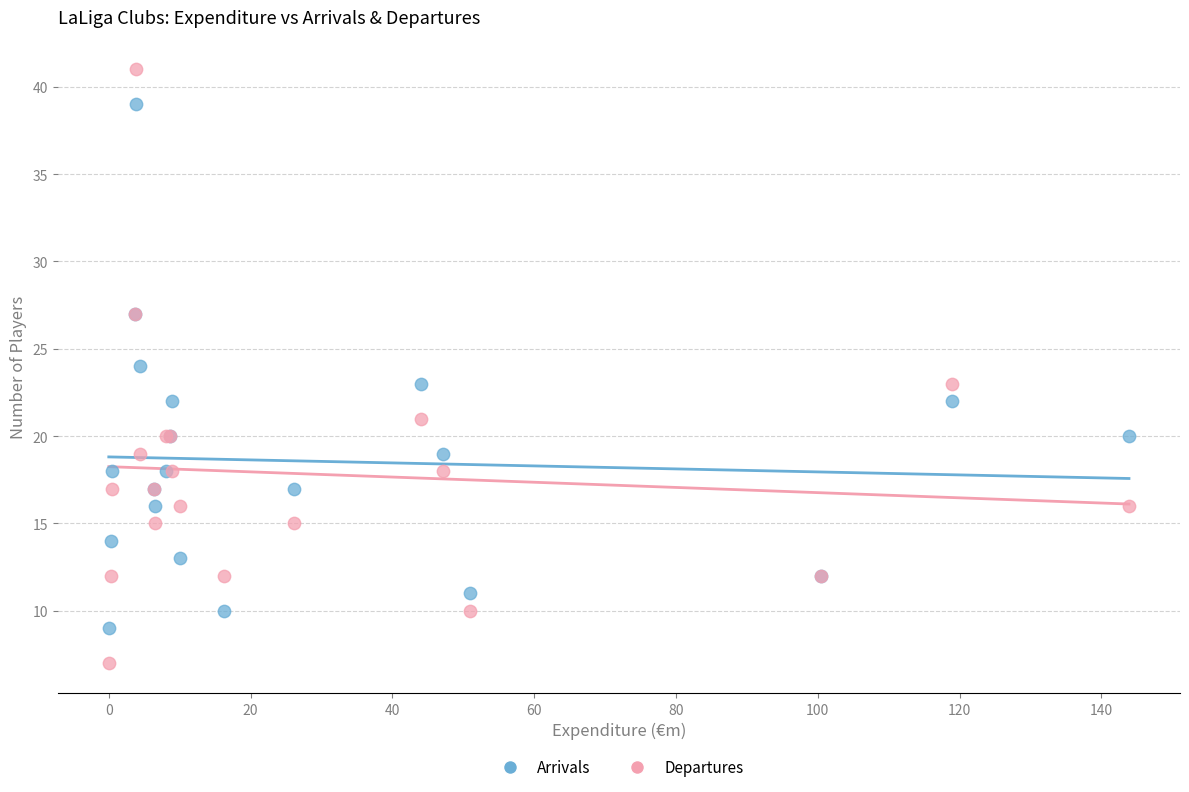

Which series contains the highest Y value?

Departures